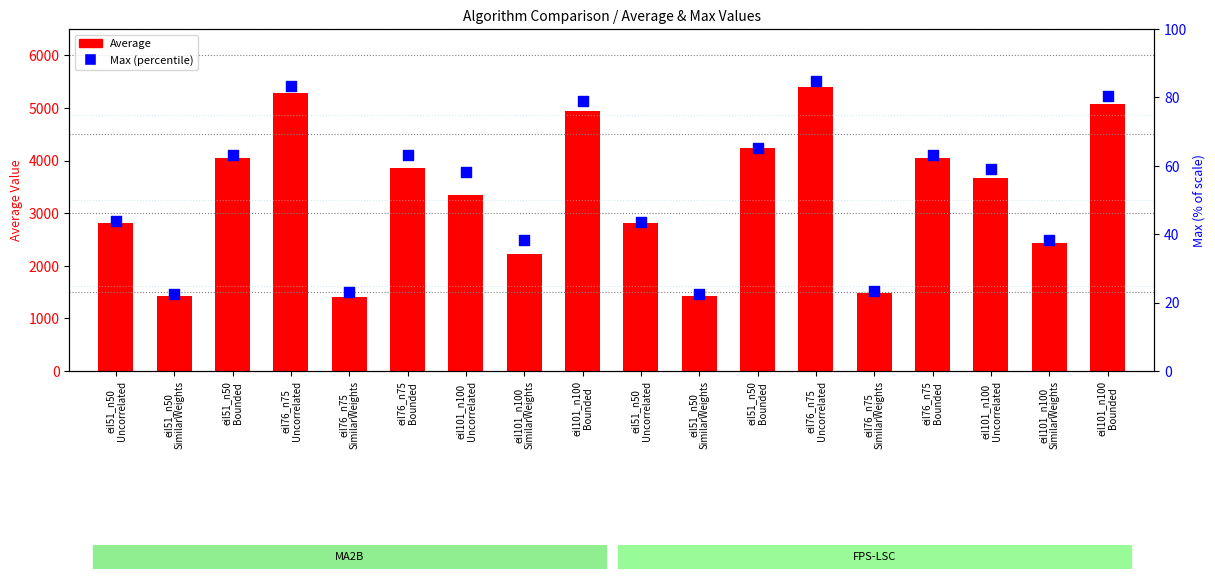

Which series contains the lowest Y value?

Max (percentile)